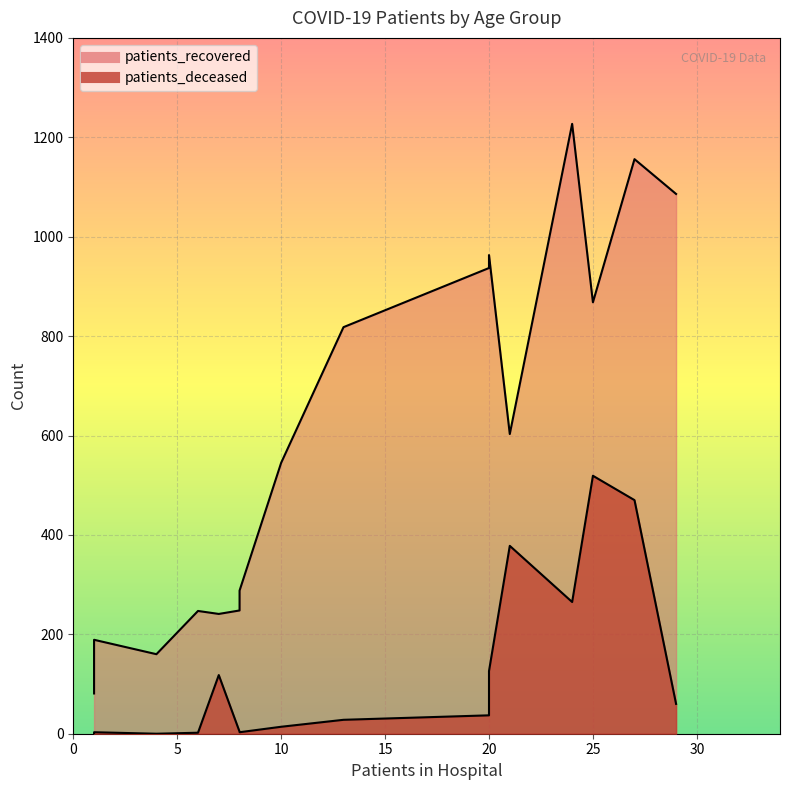

Rank the series by their maximum value, from highest to lowest.

patients_recovered, patients_deceased